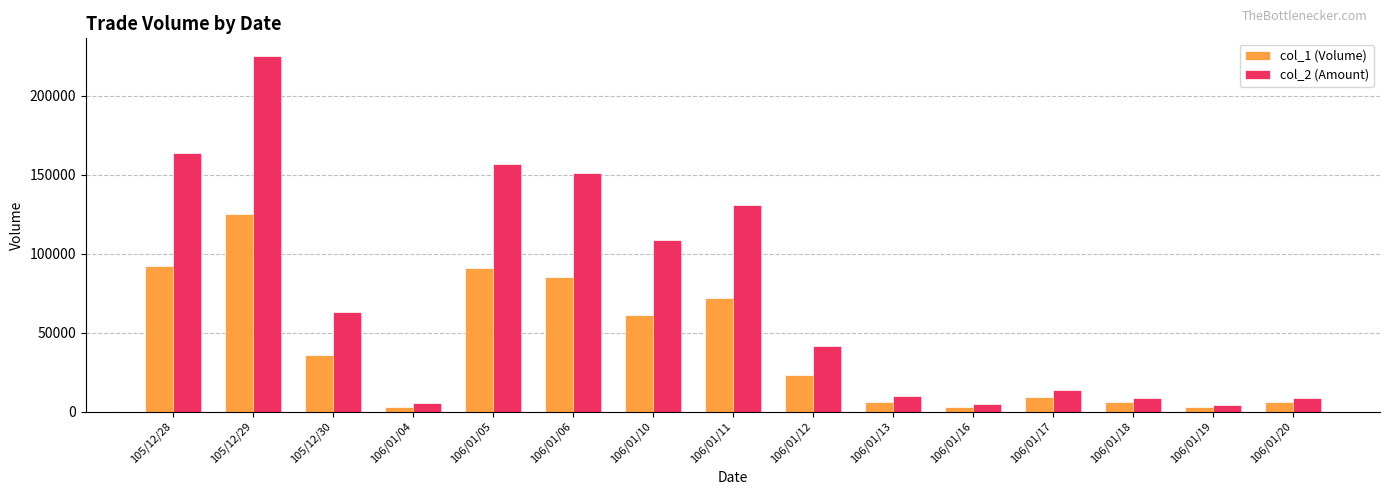

Which series has the largest total across all categories?

col_2 (Amount)